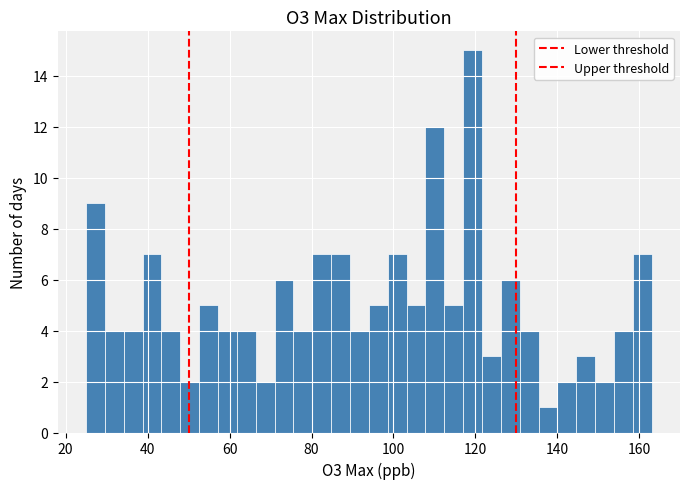

Read against the x-axis, roughly where is the centre of the tallest bar?

120